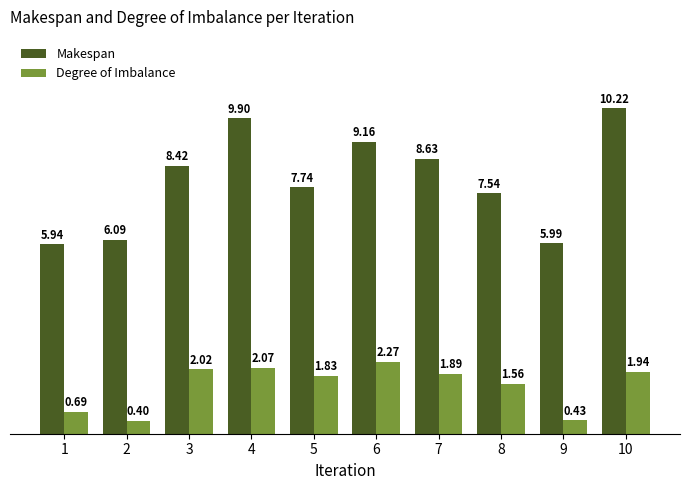

The value of Makespan at 7 is 13.9. True or false?

False